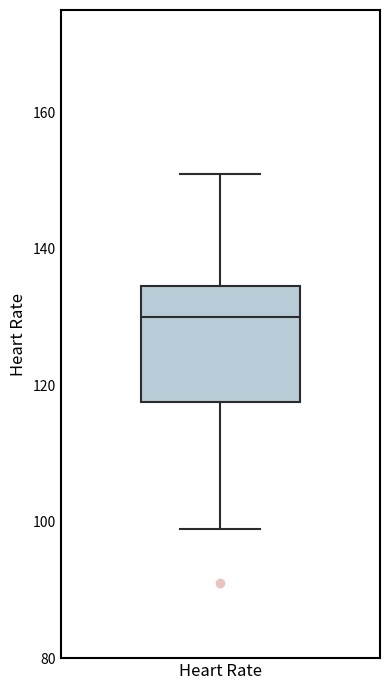

Read this box plot against the y-axis: the position of the median line, the range covered by the box, and the ends of both whiskers. The values are not printed on the chart, so give them approximately, as read against the axis.

median 130, box 118 to 134, whiskers 100 to 152